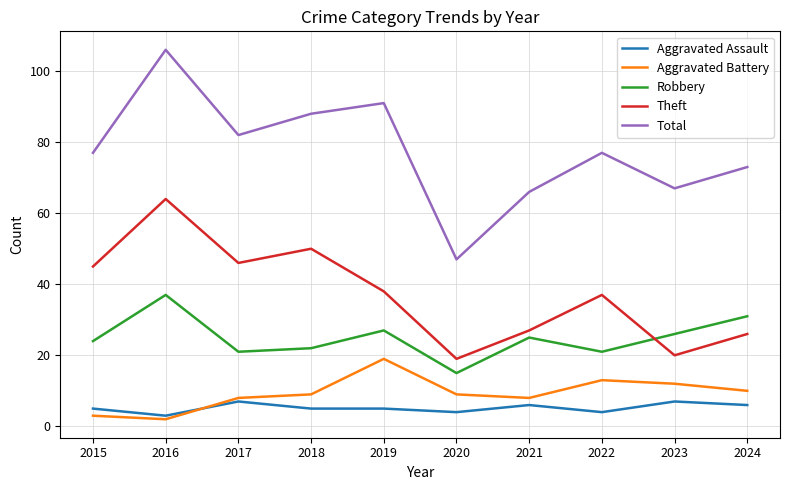

True or false: Robbery and Aggravated Assault intersect in this chart.

False